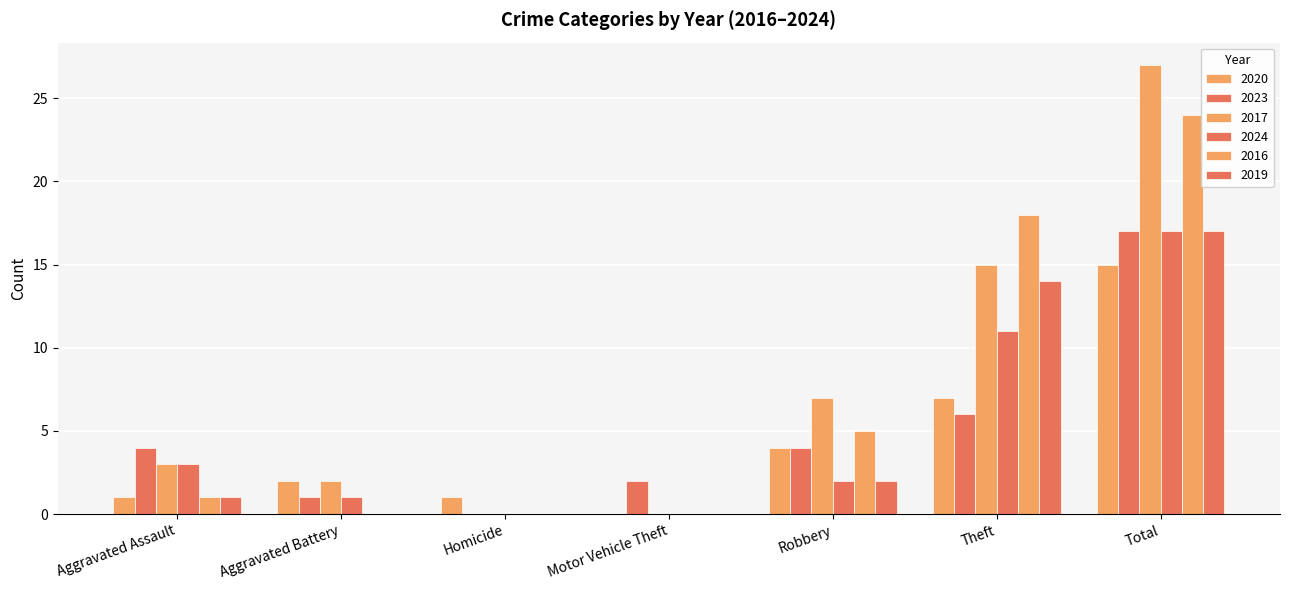

What is the label of the 6th bar from the right?

Aggravated Battery